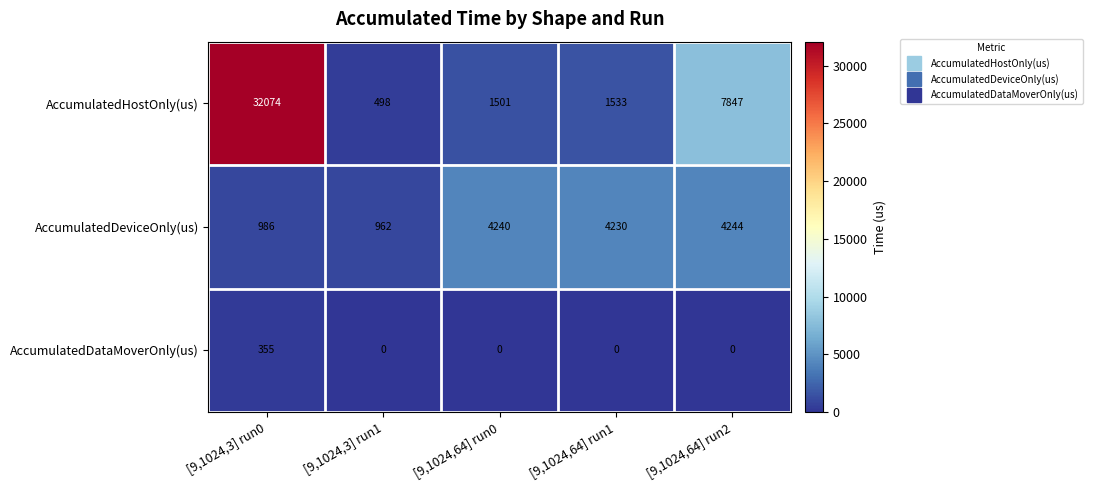

Which series has the widest spread of values?

AccumulatedHostOnly(us)